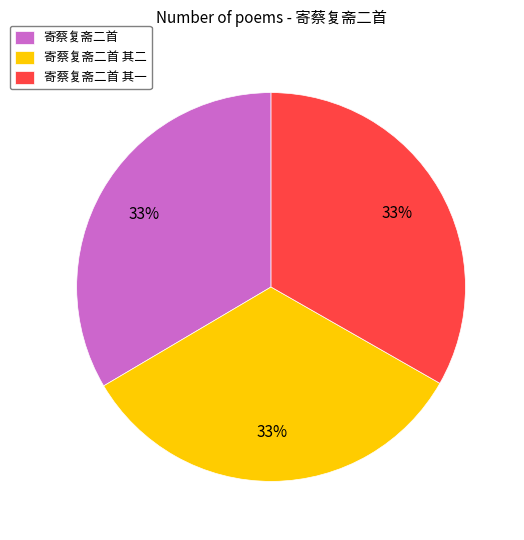

Count the number of slices in the pie.

3